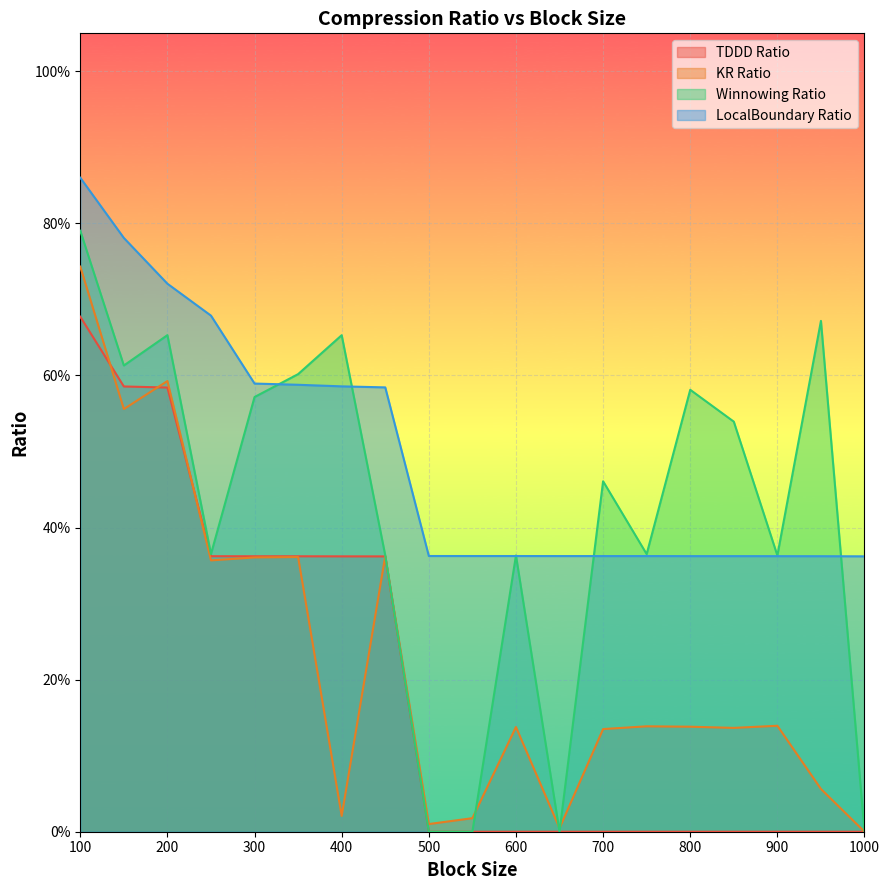

Is it true that TDDD Ratio equals 0.0 at 950?

True